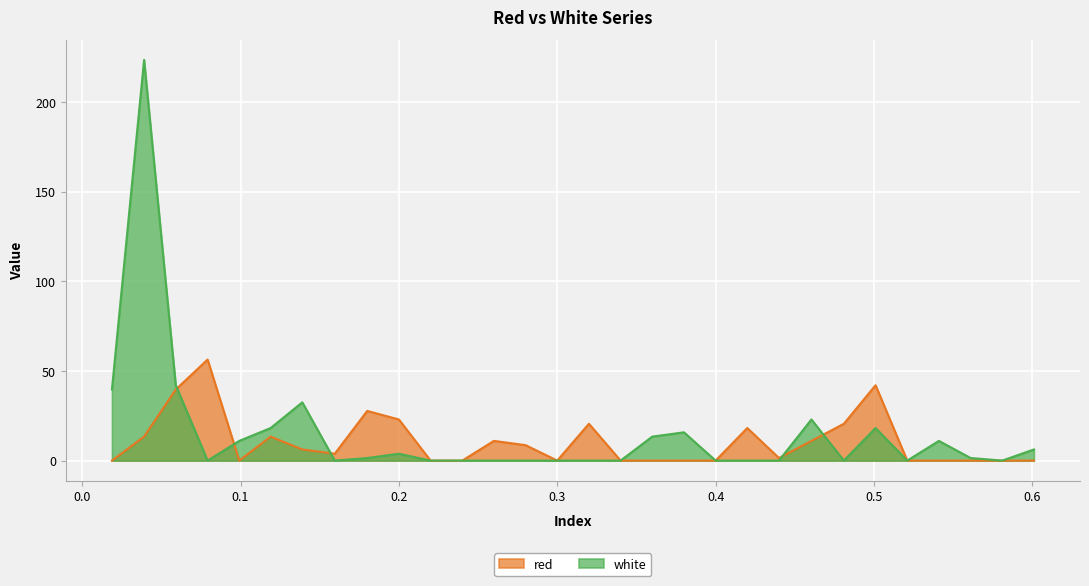

True or false: red and white cross at least once.

True